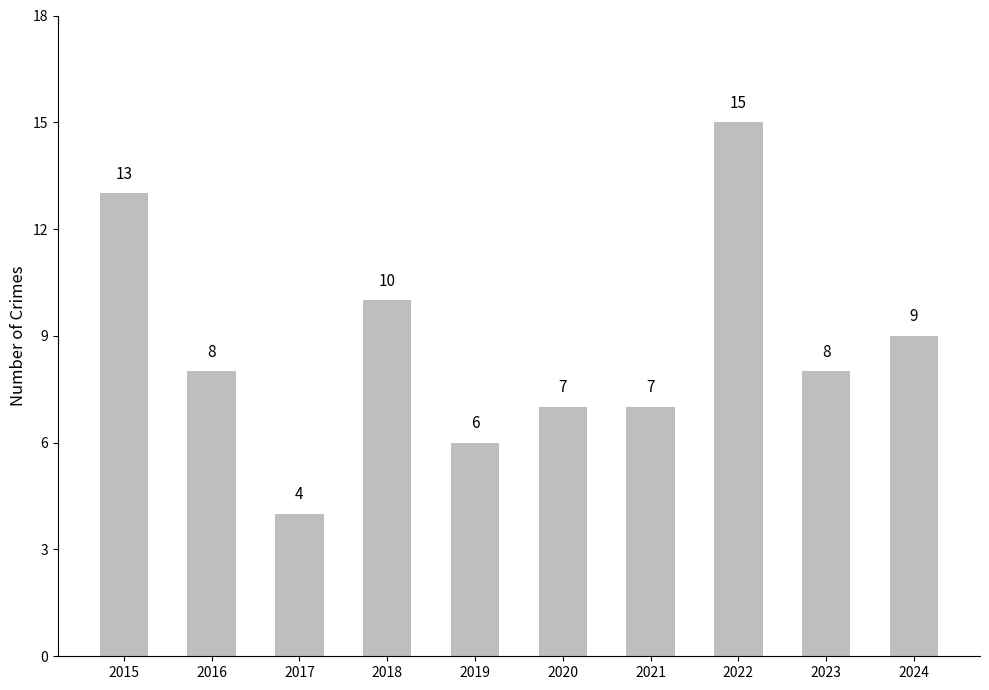

What is the maximum value shown in the chart?

15